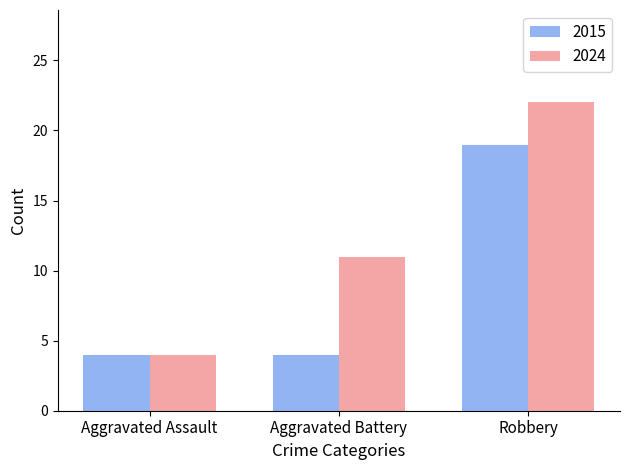

Reading left to right, what are all the values shown in this chart?

2015: Aggravated Assault=4	Aggravated Battery=4	Robbery=19
2024: Aggravated Assault=4	Aggravated Battery=11	Robbery=22